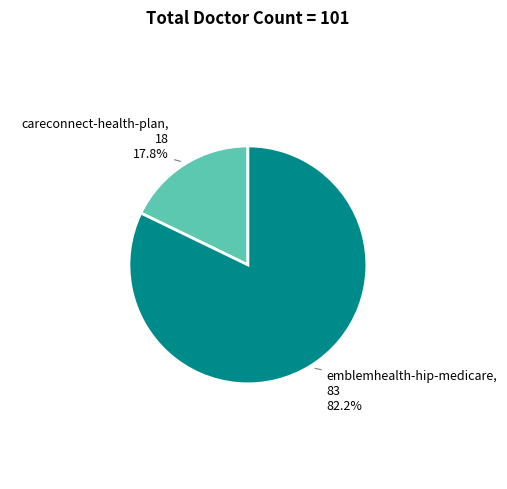

Does any single category account for the majority?

Yes